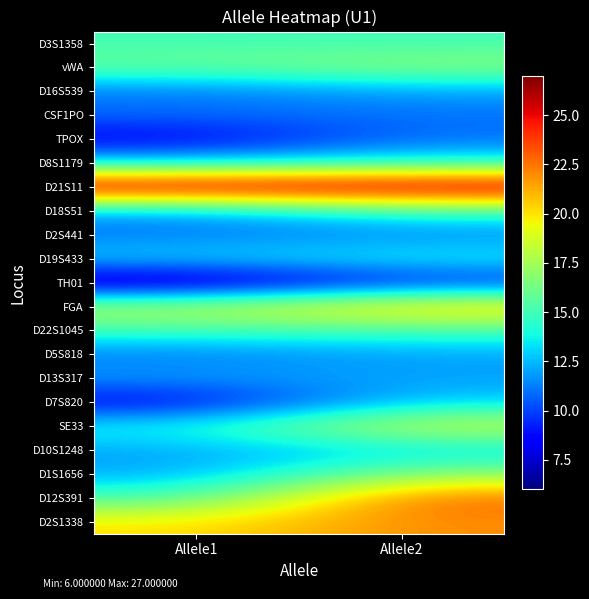

Which has a higher value, Allele2 or Allele1?

Allele2